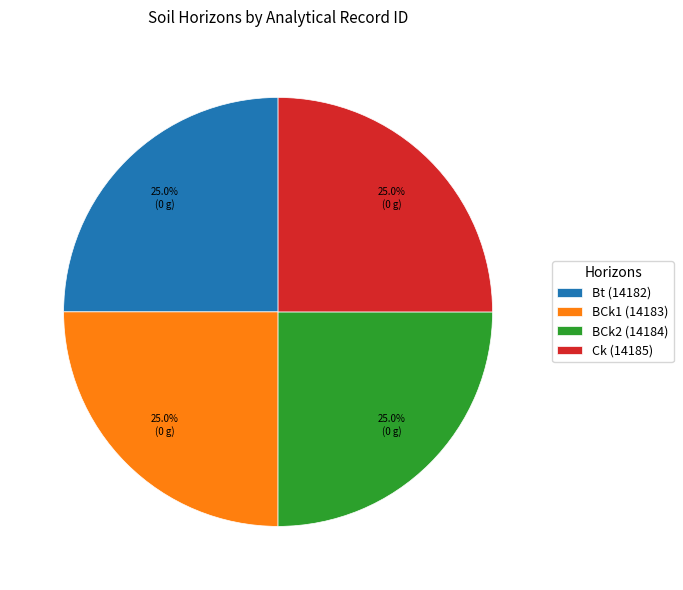

True or false: Bt (14182) accounts for 25% of the total.

True